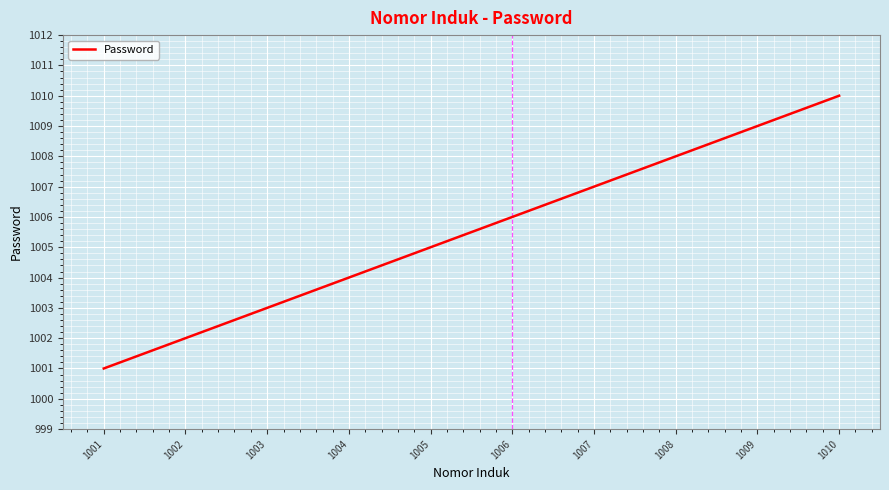

Reading left to right, what are all the values shown in this chart?

1001=1001	1002=1002	1003=1003	1004=1004	1005=1005	1006=1006	1007=1007	1008=1008	1009=1009	1010=1010